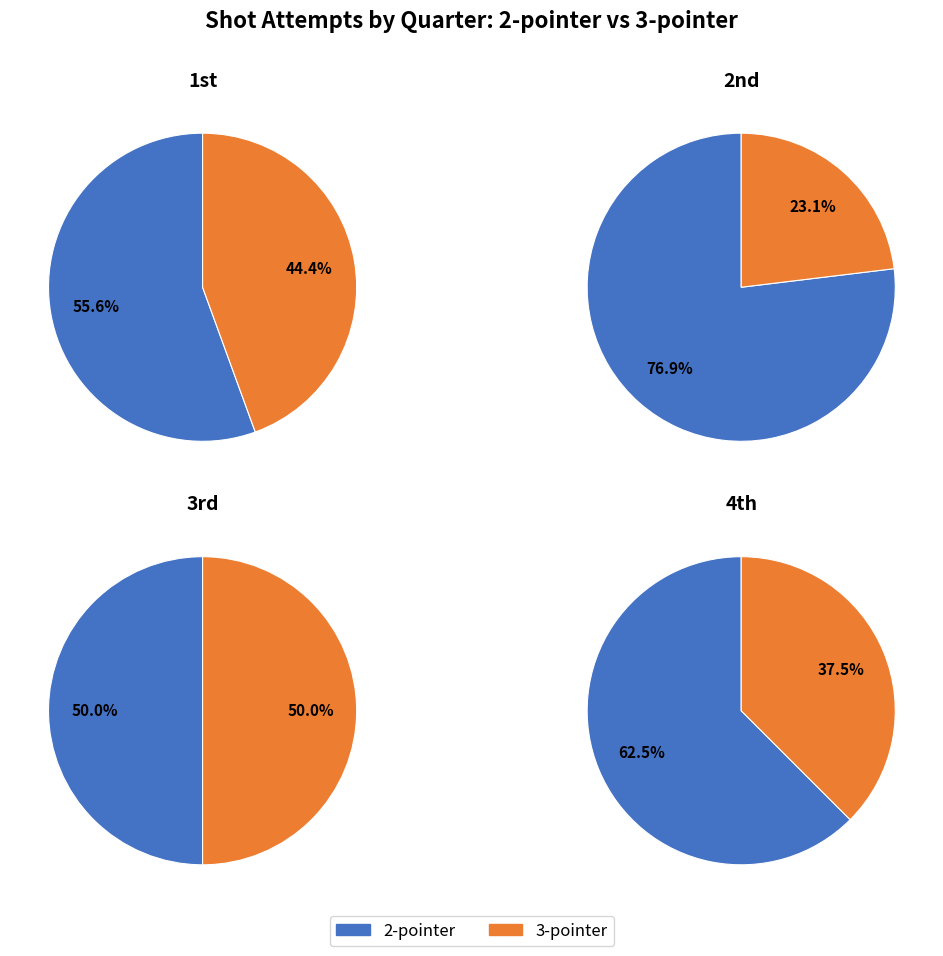

Which category has the biggest portion of the pie?

2nd quarter